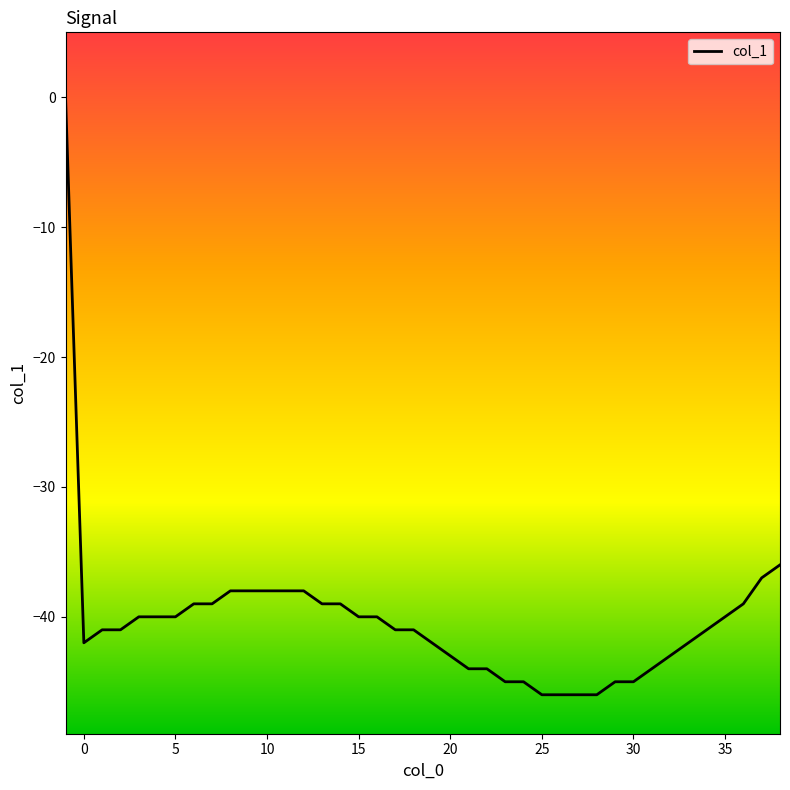

What is the smallest value displayed?

-46